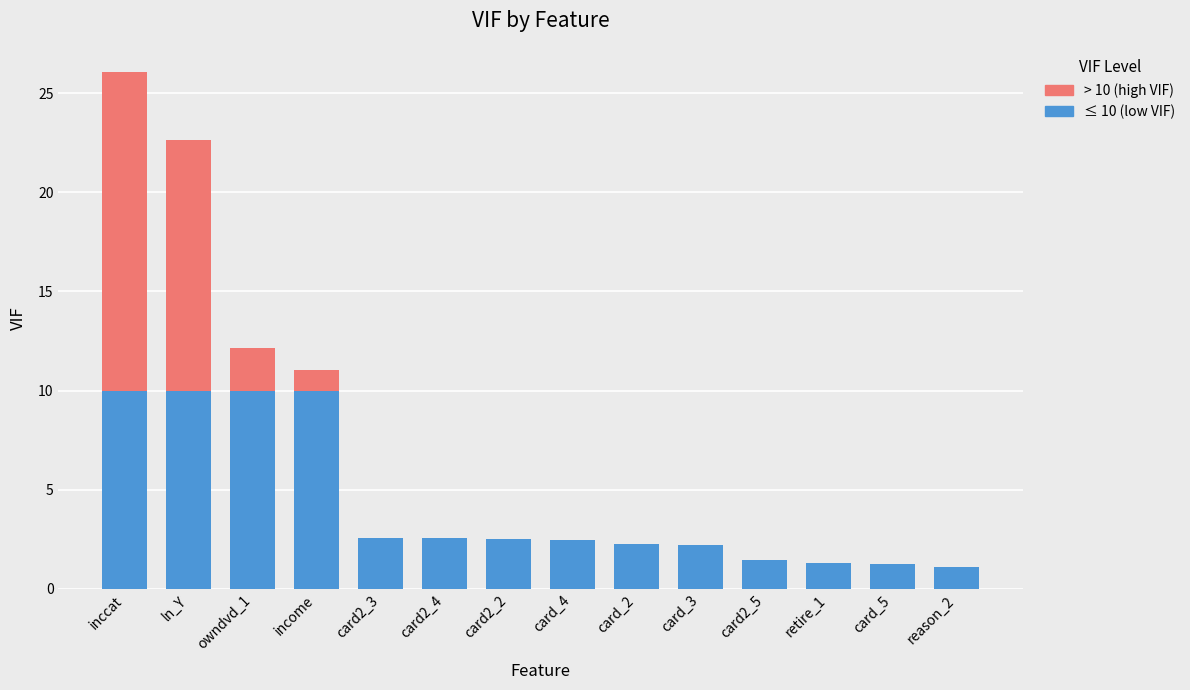

The value of ≤ 10 (low VIF) at reason_2 is 1.1. True or false?

True